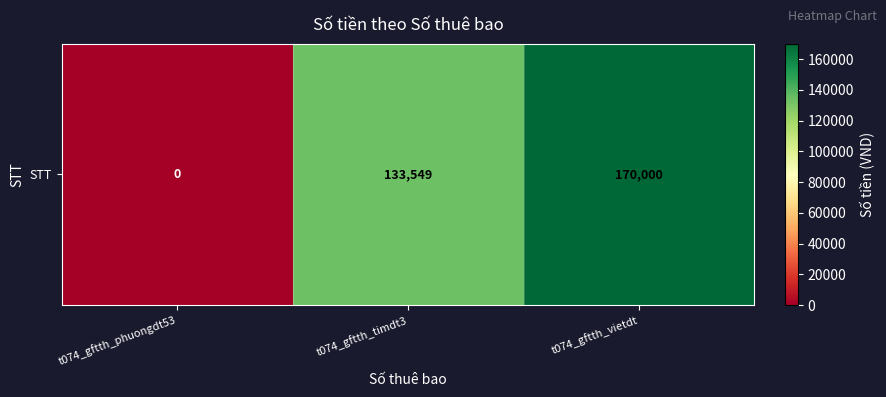

Between t074_gftth_vietdt and t074_gftth_phuongdt53, which is larger?

t074_gftth_vietdt